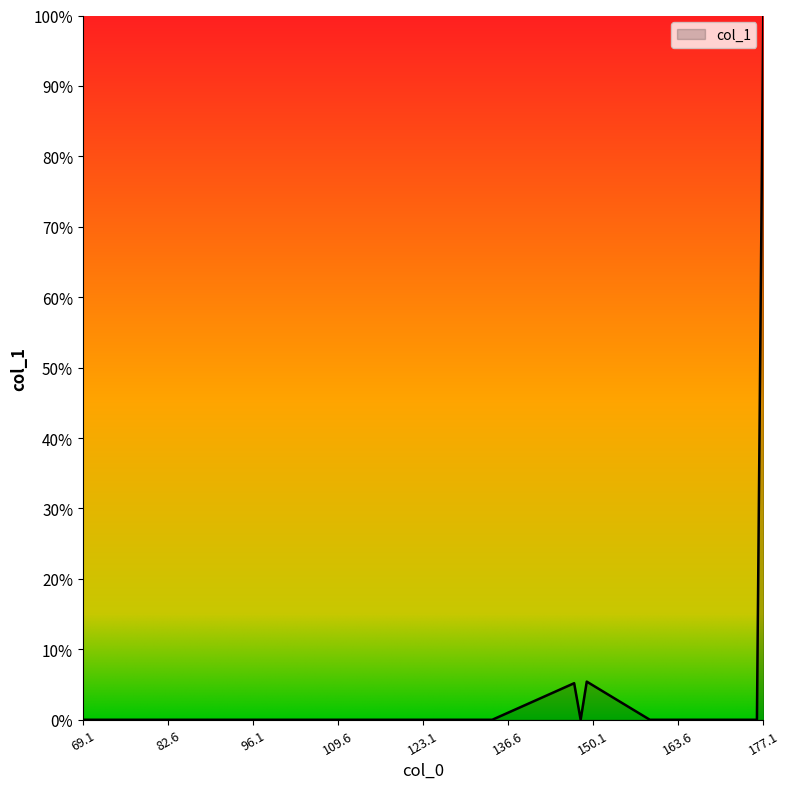

Does the chart have visible grid lines?

No